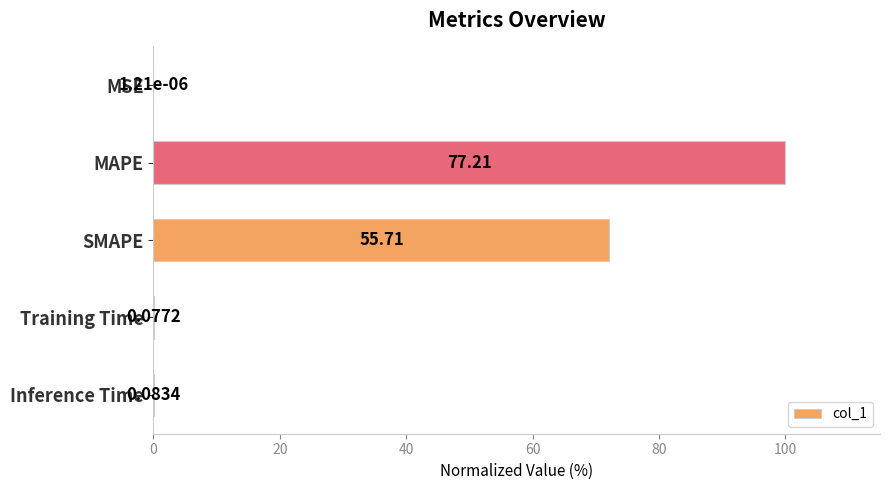

Count the number of data series in this chart.

1